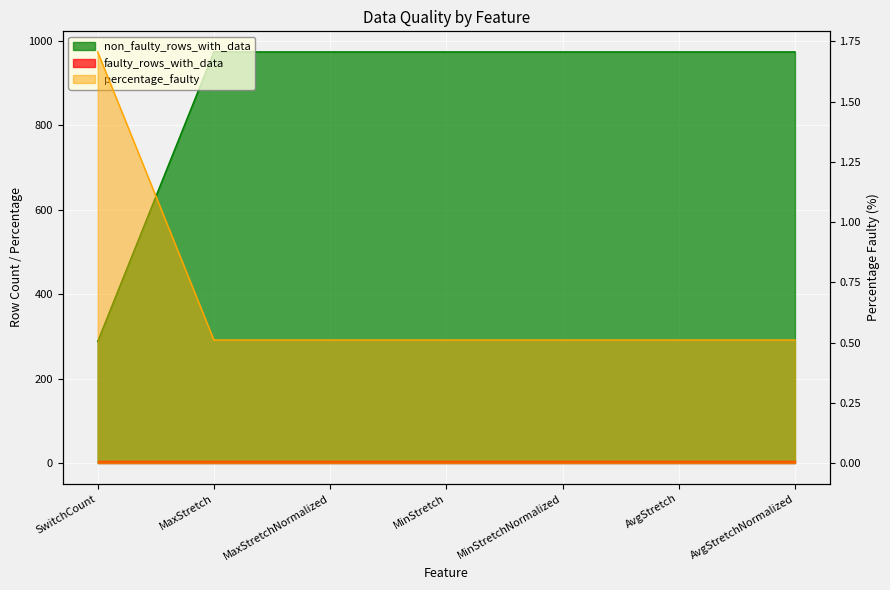

Between MinStretch and MinStretchNormalized, which is larger?

MinStretch